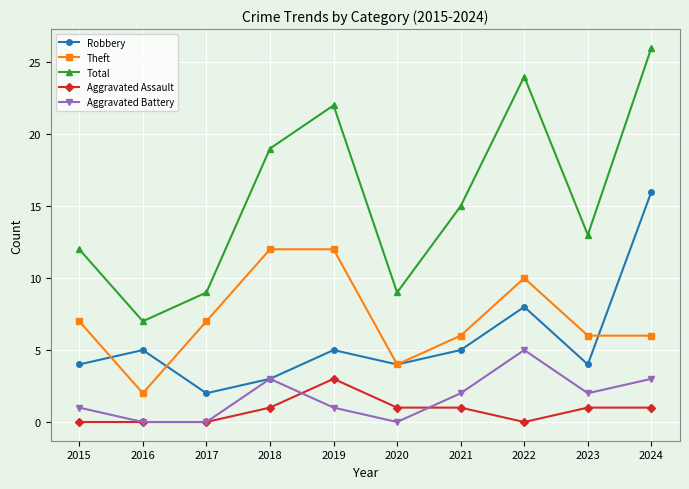

Rank the series by their maximum value, from lowest to highest.

Aggravated Assault, Aggravated Battery, Theft, Robbery, Total